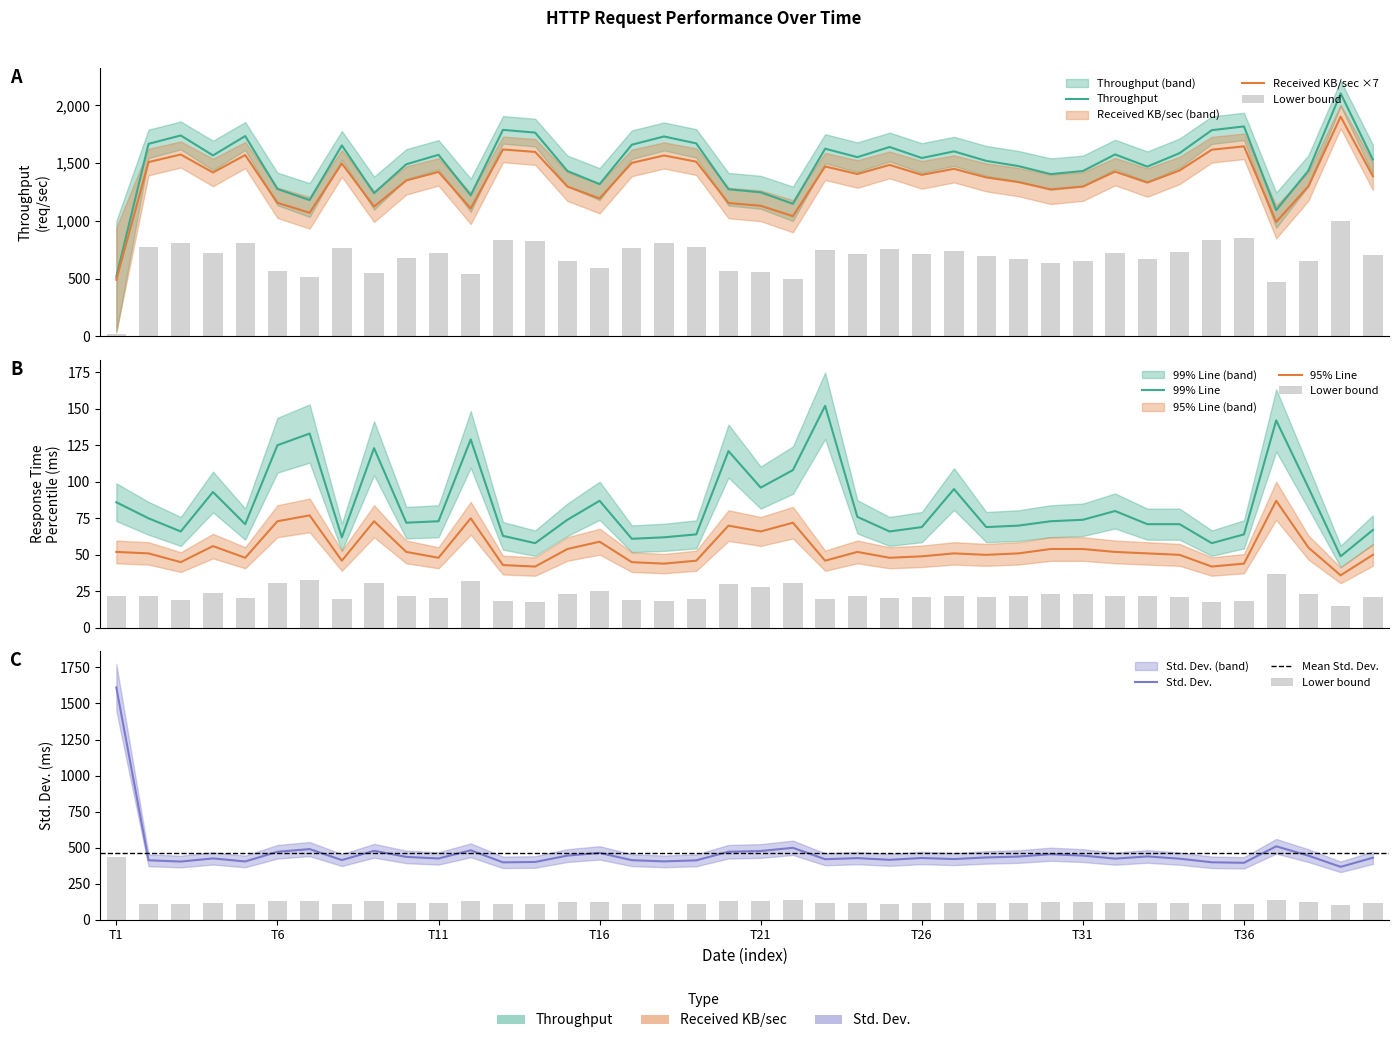

At how many categories does at least one series exceed 1505?

24